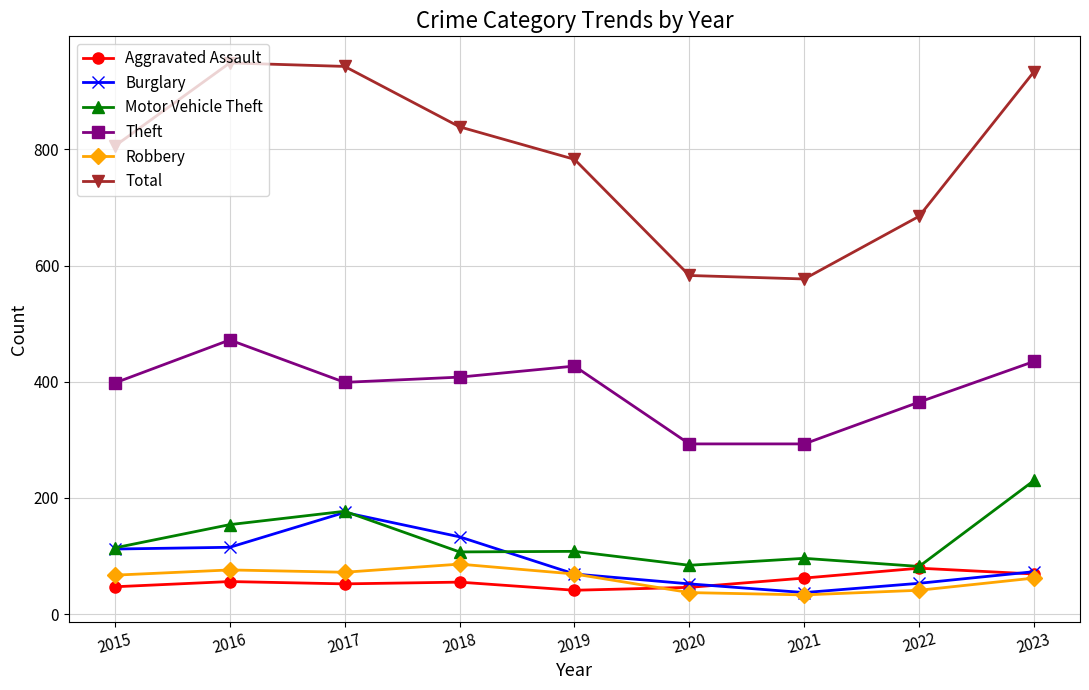

What is the value of the Robbery point at the 7th from the left?

33